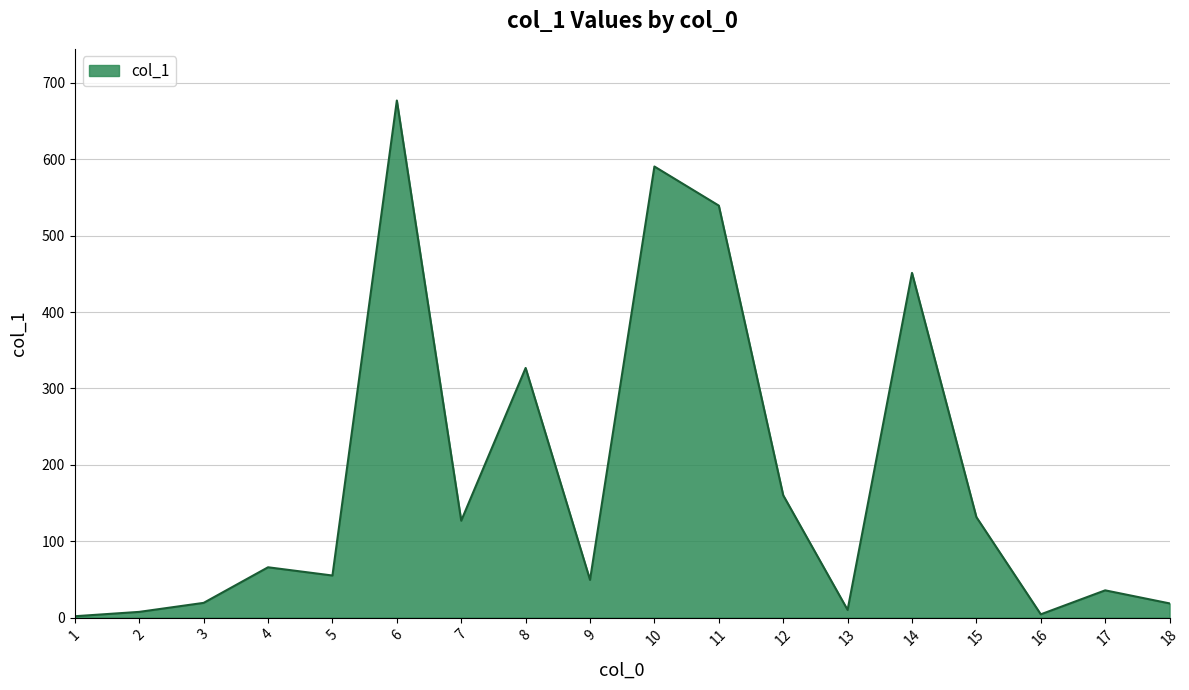

What is the maximum value shown in the chart?

677.0